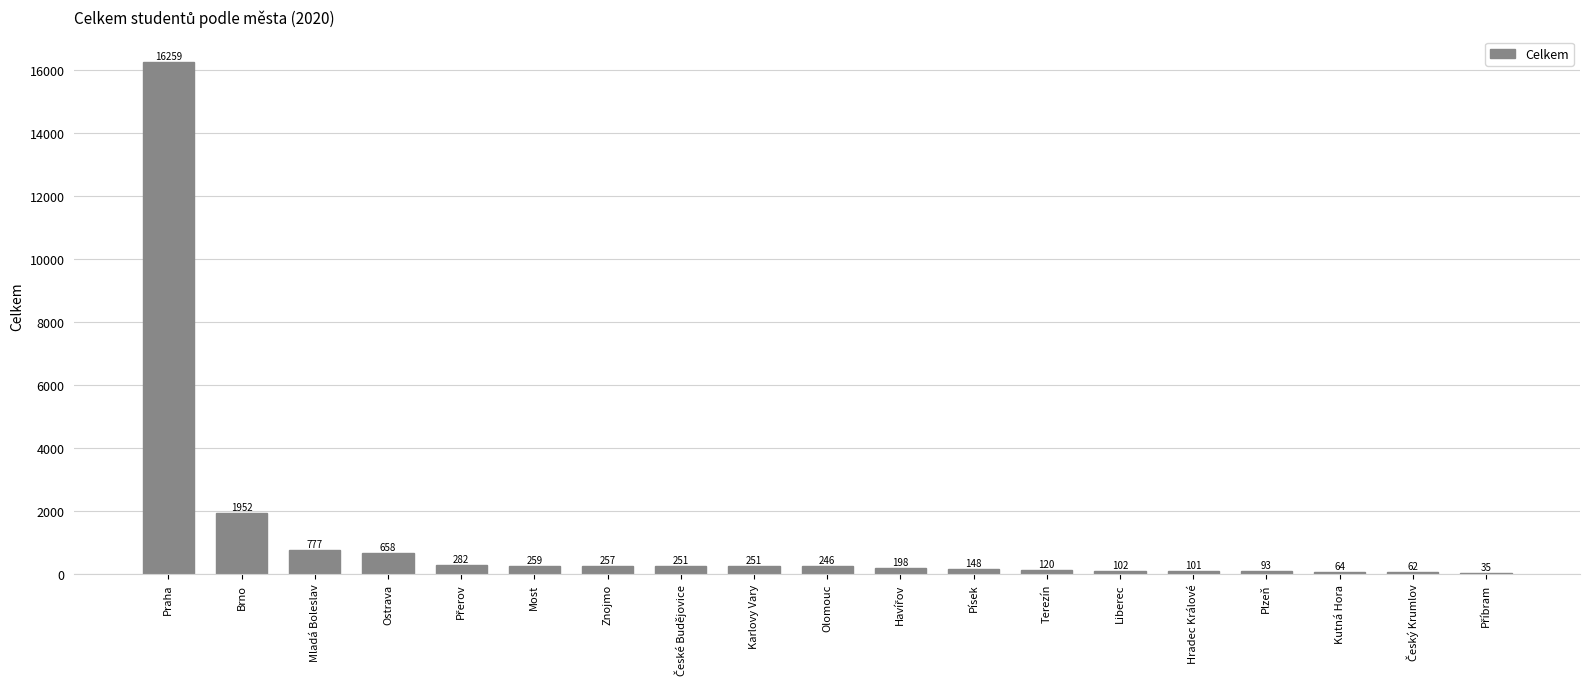

Which label corresponds to the largest value in the chart?

Praha